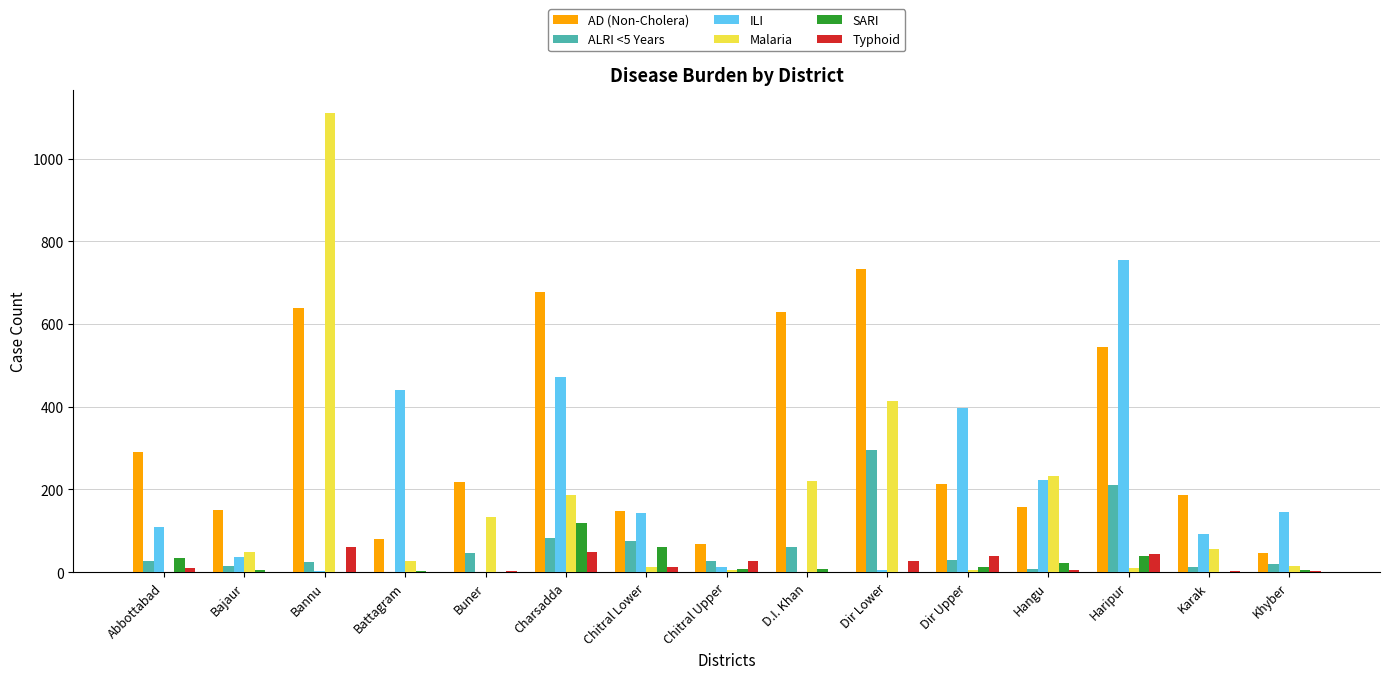

What is the difference between the ALRI <5 Years values at D.I. Khan and Bajaur?

45